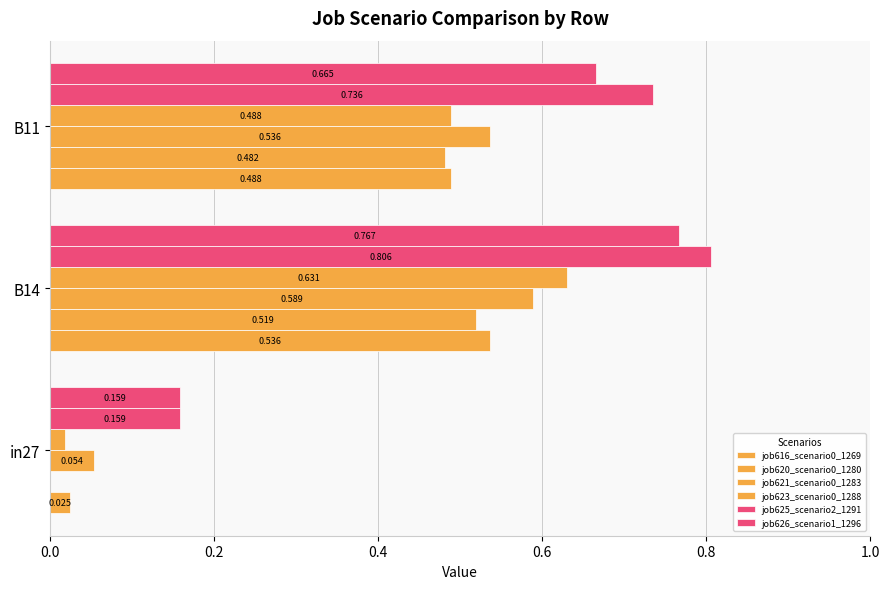

How many data points does each series have?

3